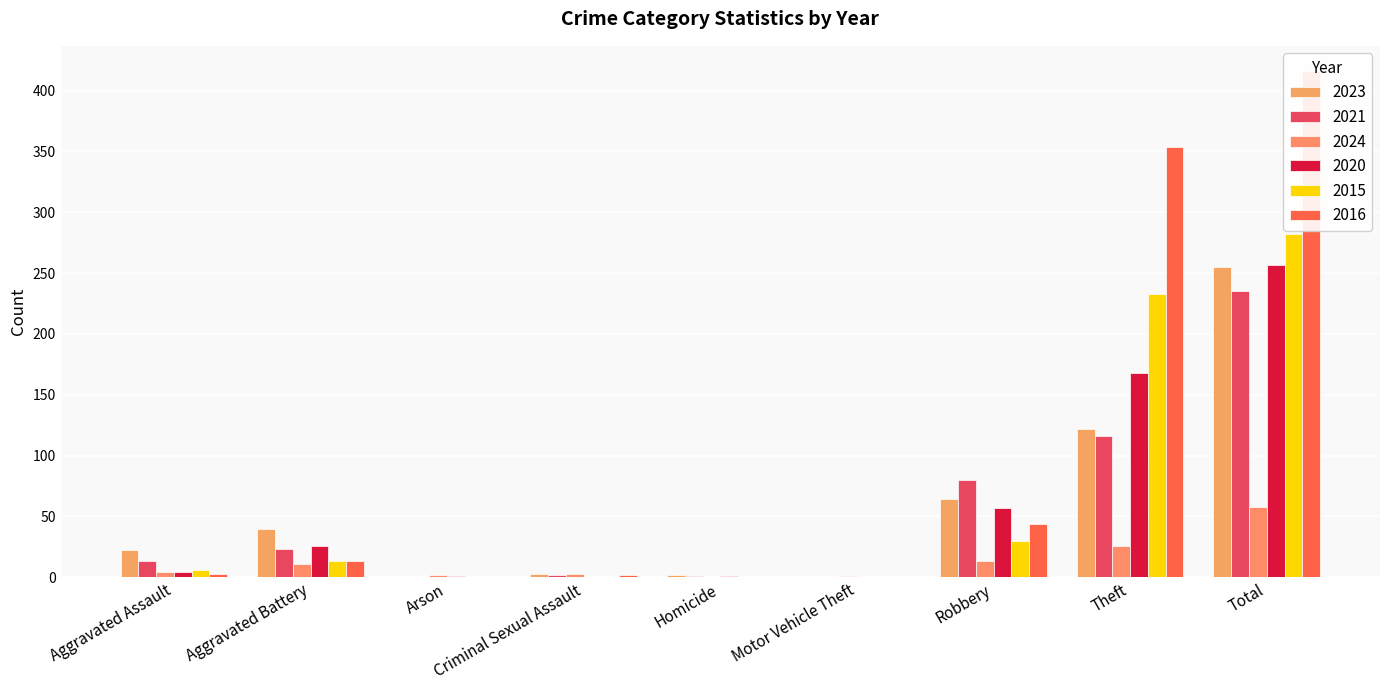

How many data points does each series have?

9